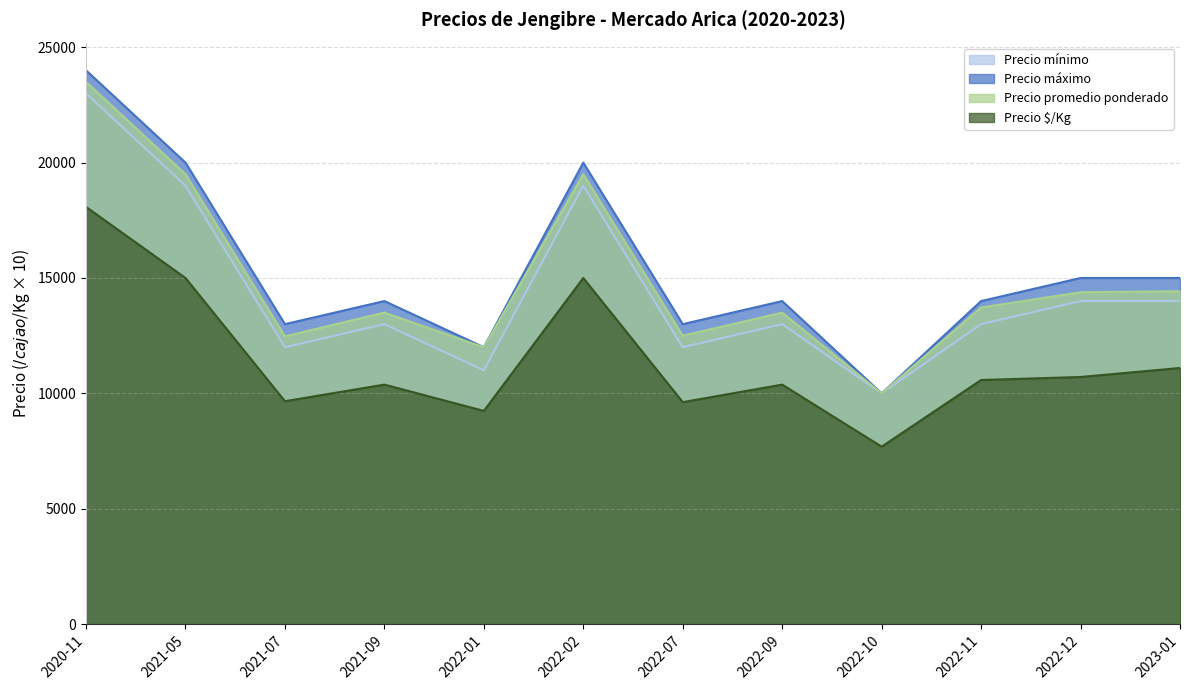

At which label does Precio máximo first exceed 14000?

2020-11